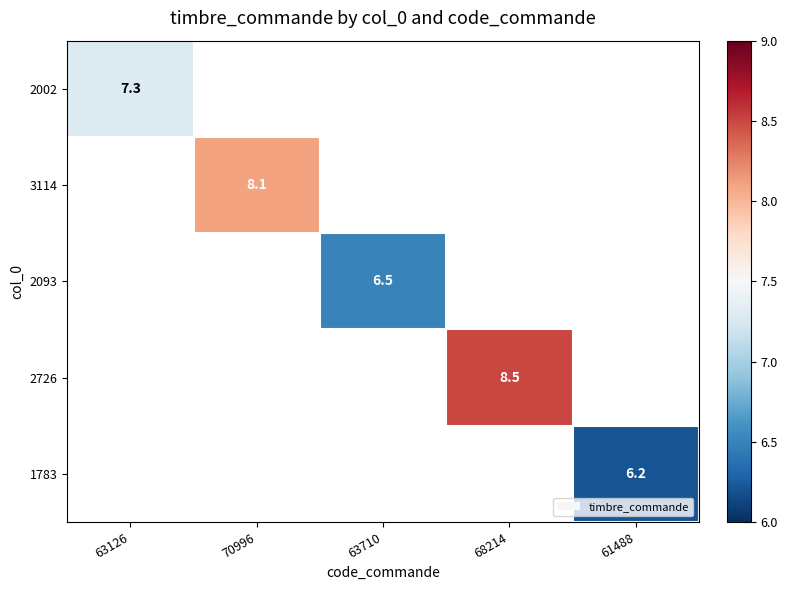

True or false: 2726 has a value of 8.5 at 68214.

True